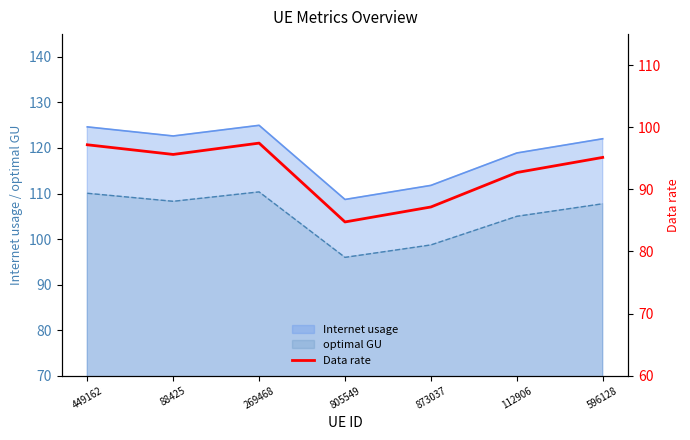

Where is the first local maximum?

269468